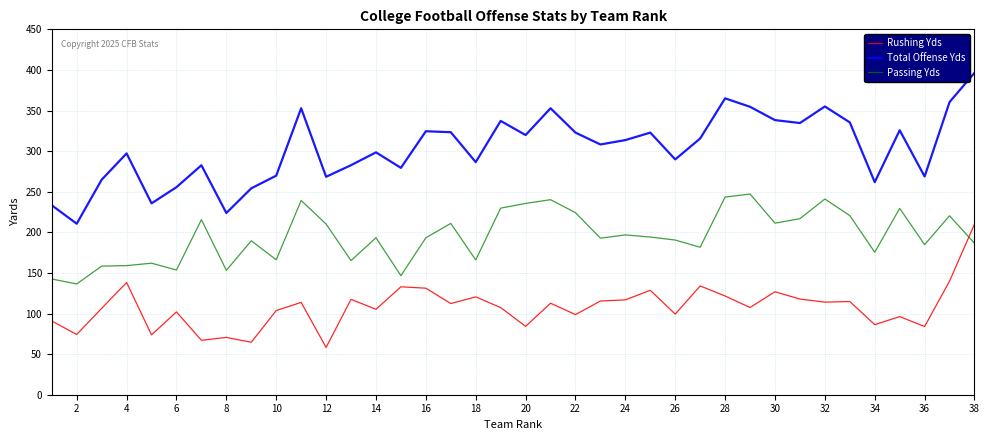

True or false: Total Offense Yds has more than 2 points higher than both neighbors.

True